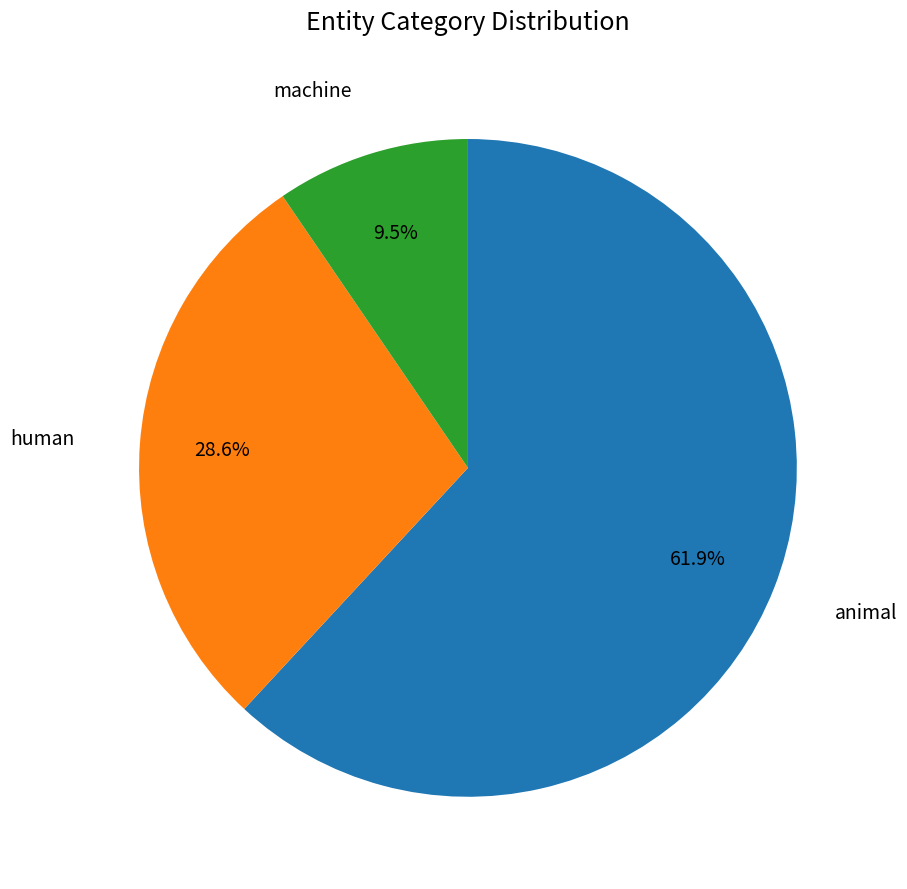

How many segments does this pie chart have?

3